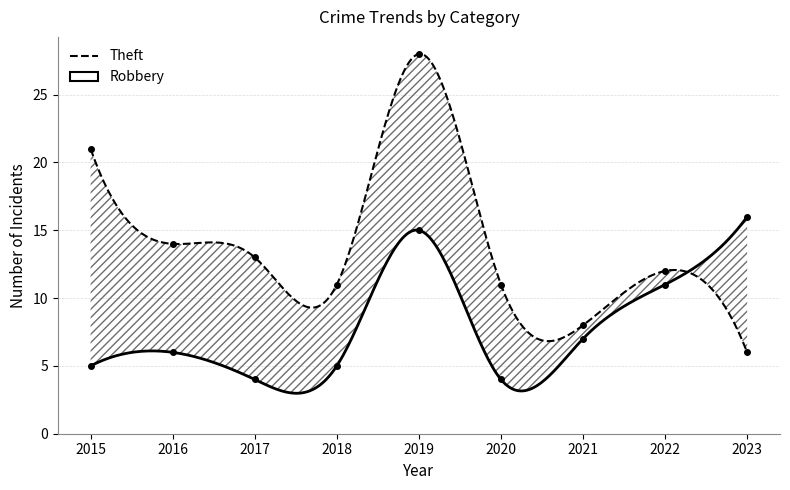

Which series has the largest total across all categories?

Theft